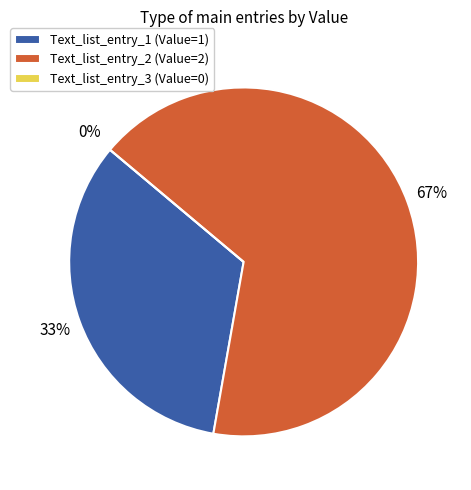

How many segments does this pie chart have?

3